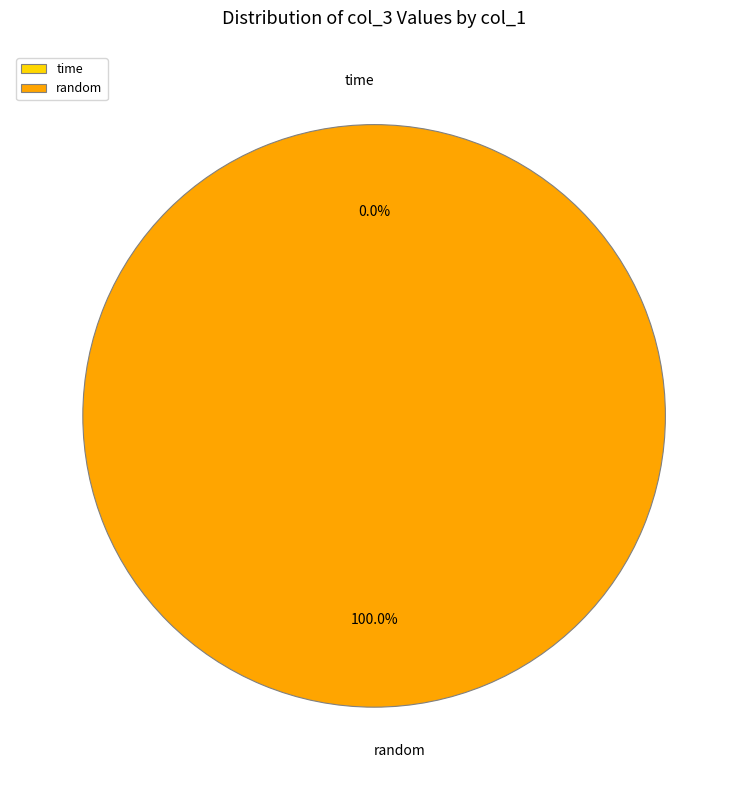

Does any single category account for the majority?

No